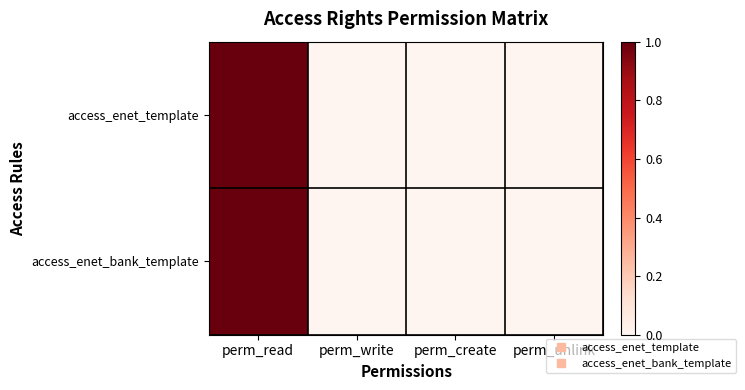

Which series has the largest total across all categories?

access_enet_template